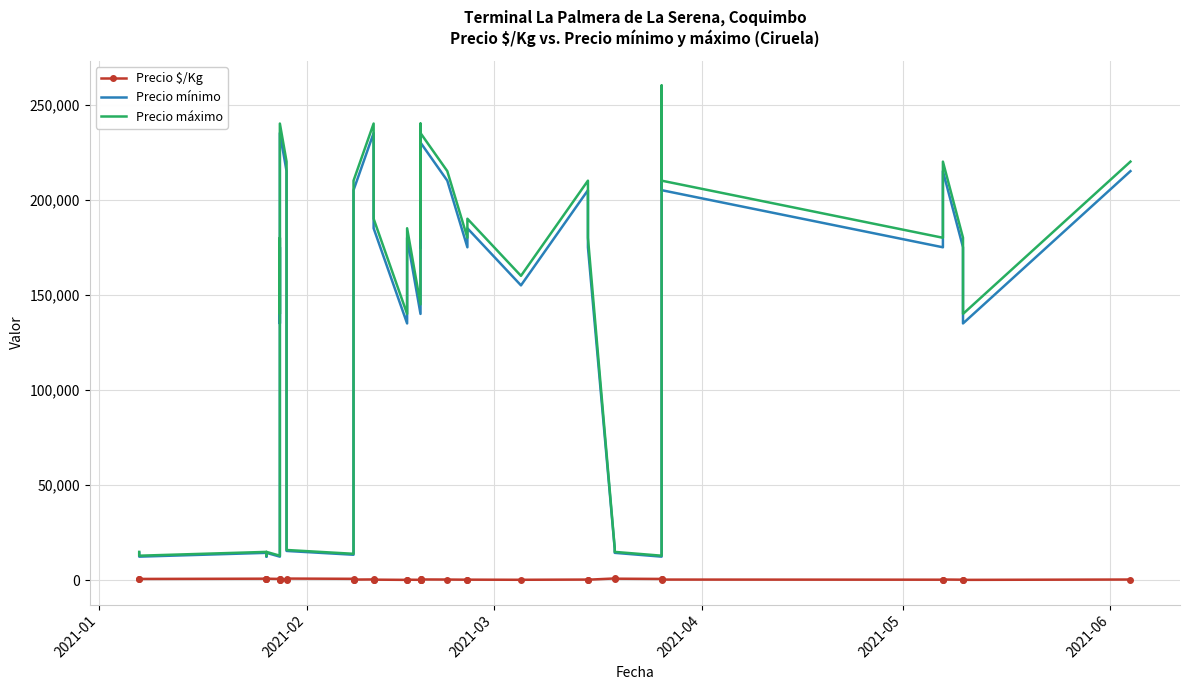

What is the smallest value displayed?

306